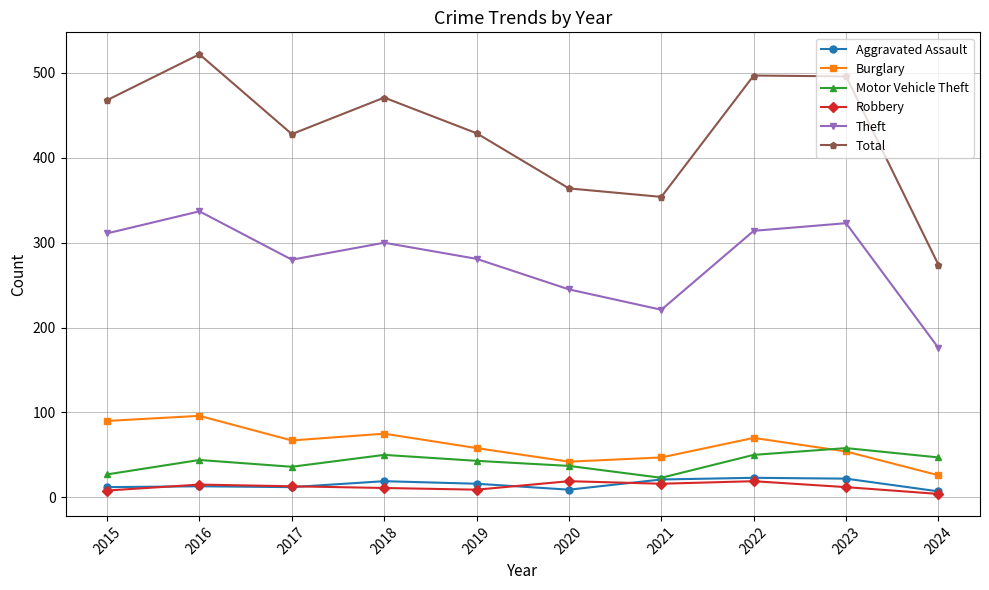

Is the value of Total at 2023 greater than the value of Burglary at 2017?

Yes